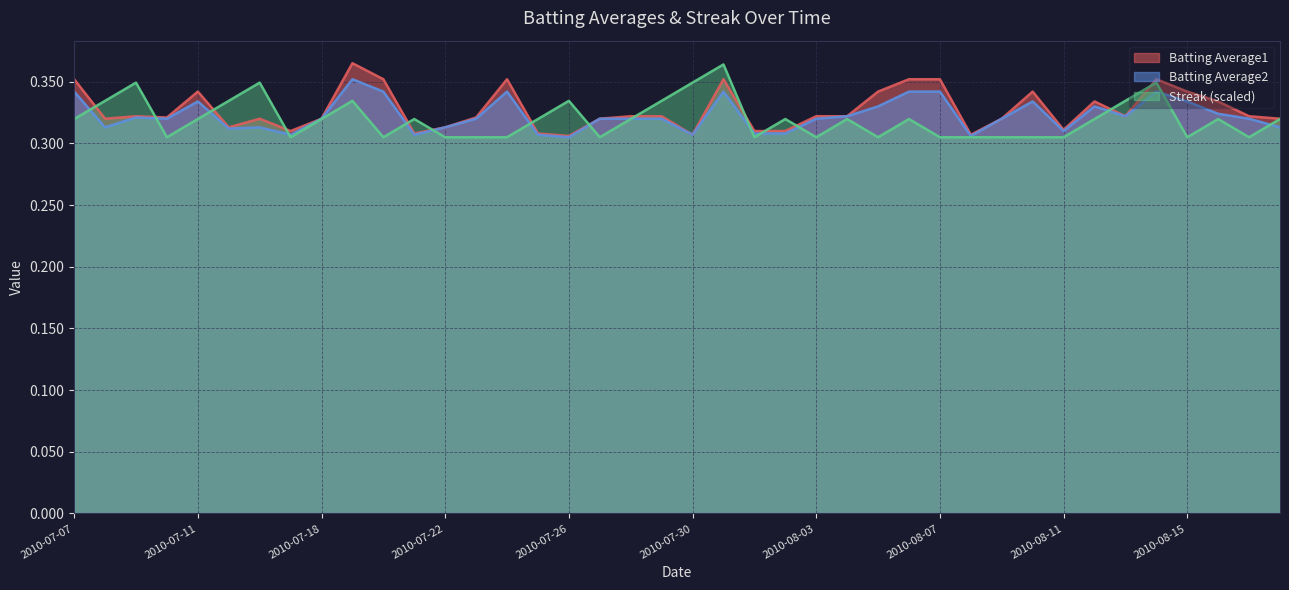

How many lines are shown in the chart?

3